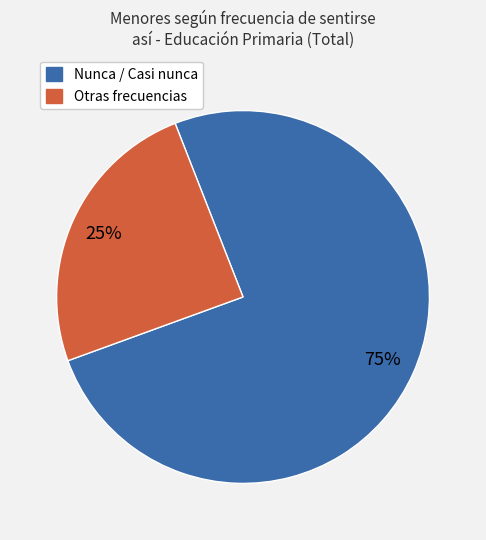

Combined, do Nunca / Casi nunca and Otras frecuencias account for over 50%?

Yes